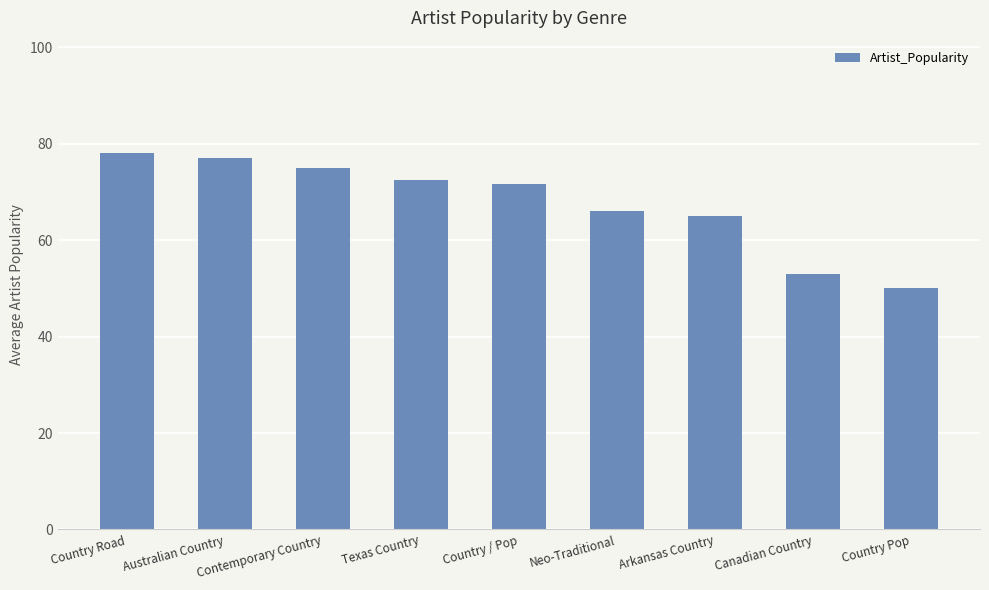

Is it true that the value at Country Pop is 50.0?

True